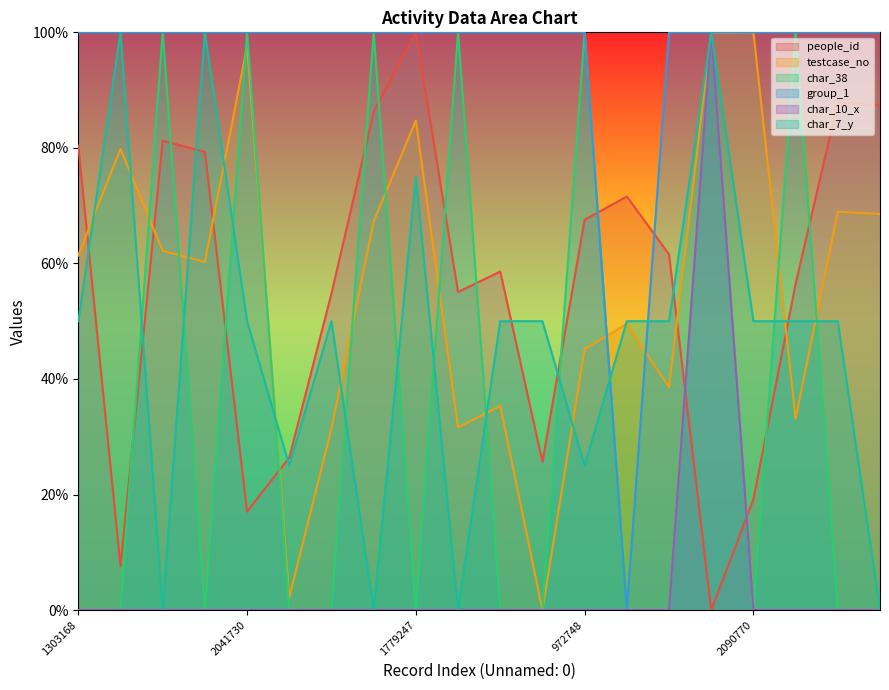

Count the char_10_x values in the range 0 to 1.

20